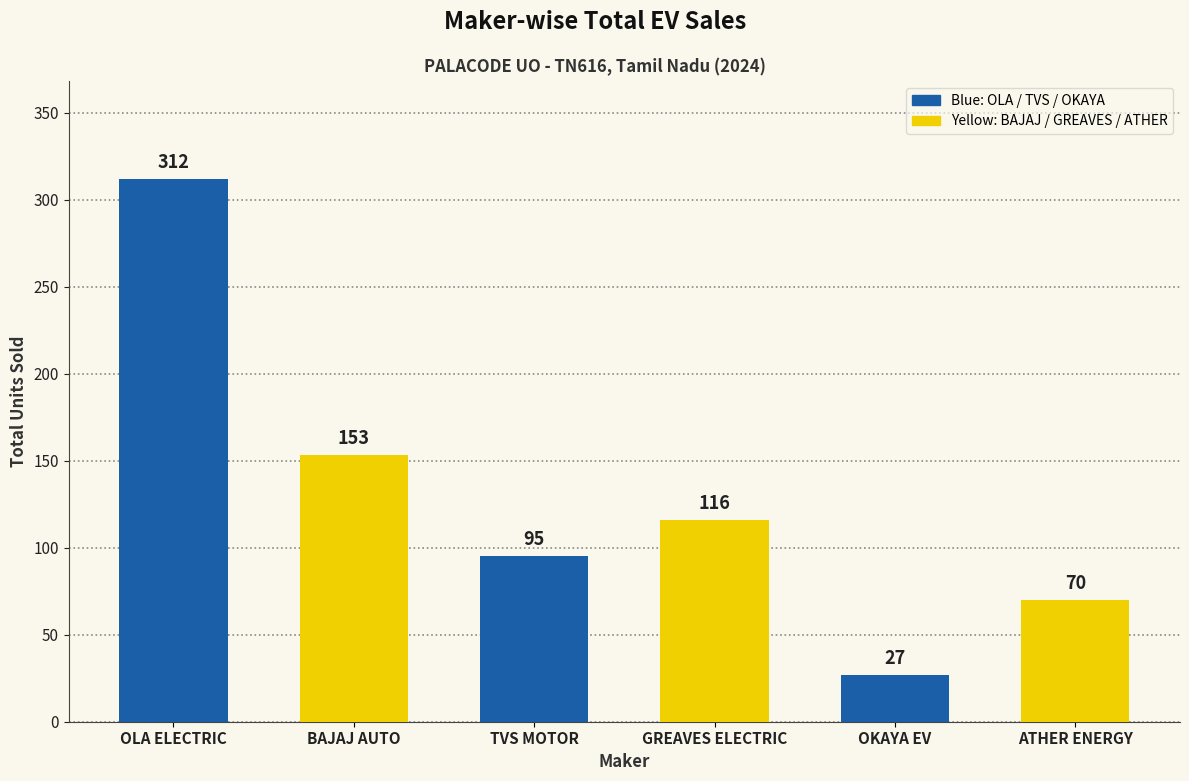

What is the sum of all values?

773